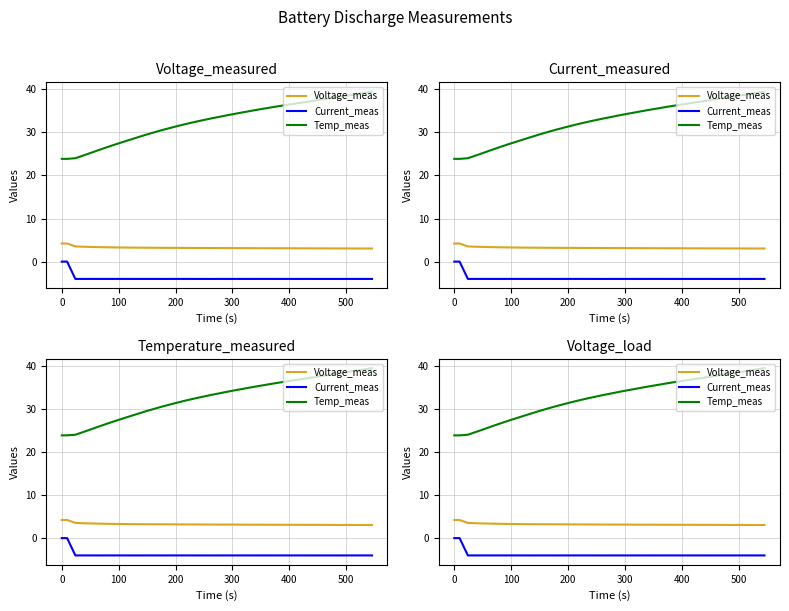

List the series in order of their peak value, highest first.

Temp_meas, Voltage_meas, Current_meas